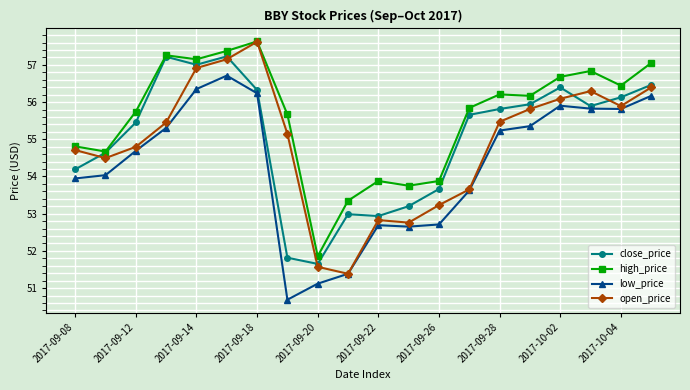

True or false: open_price has more than 0 points higher than both neighbors.

True